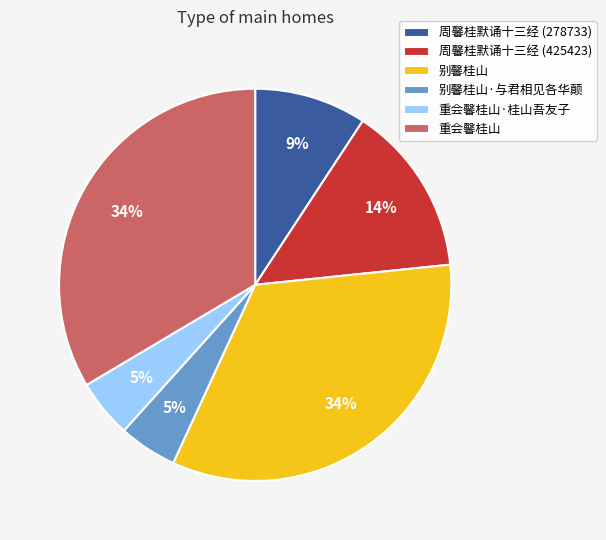

The 周馨桂默诵十三经 (425423) slice represents 22% of the pie. True or false?

False